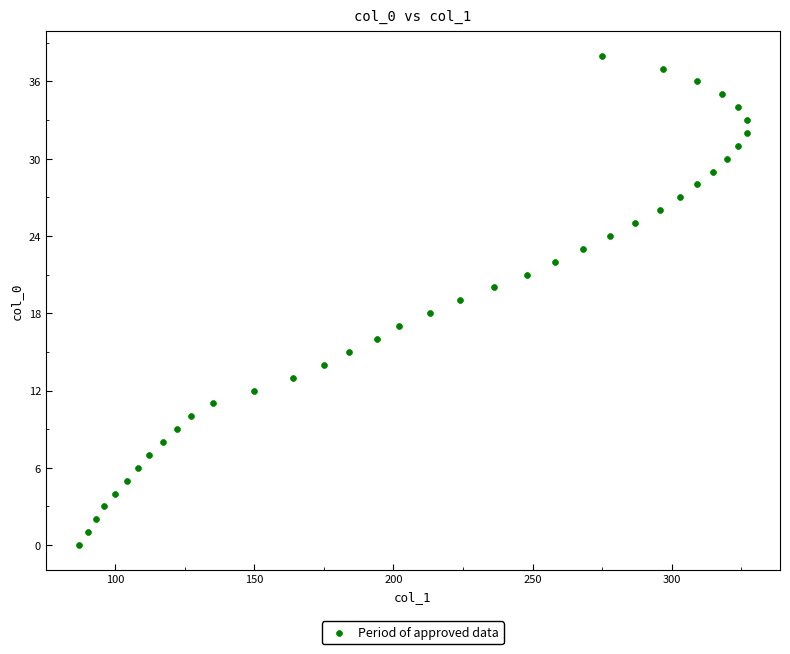

What is the range of Y values (max minus min)?

38